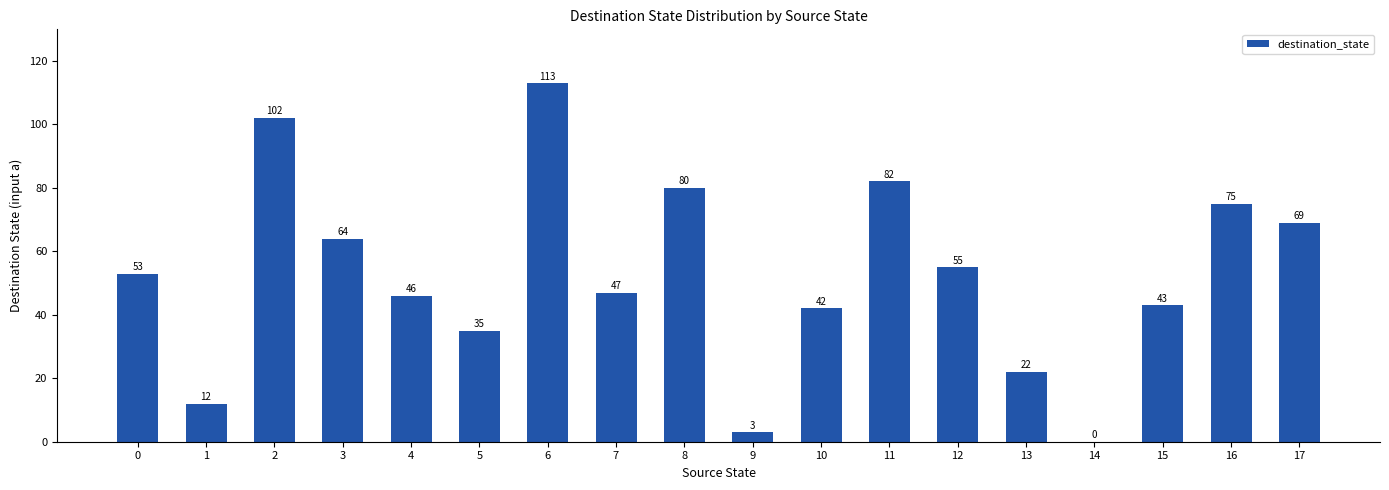

Between 15 and 3, which is larger?

3